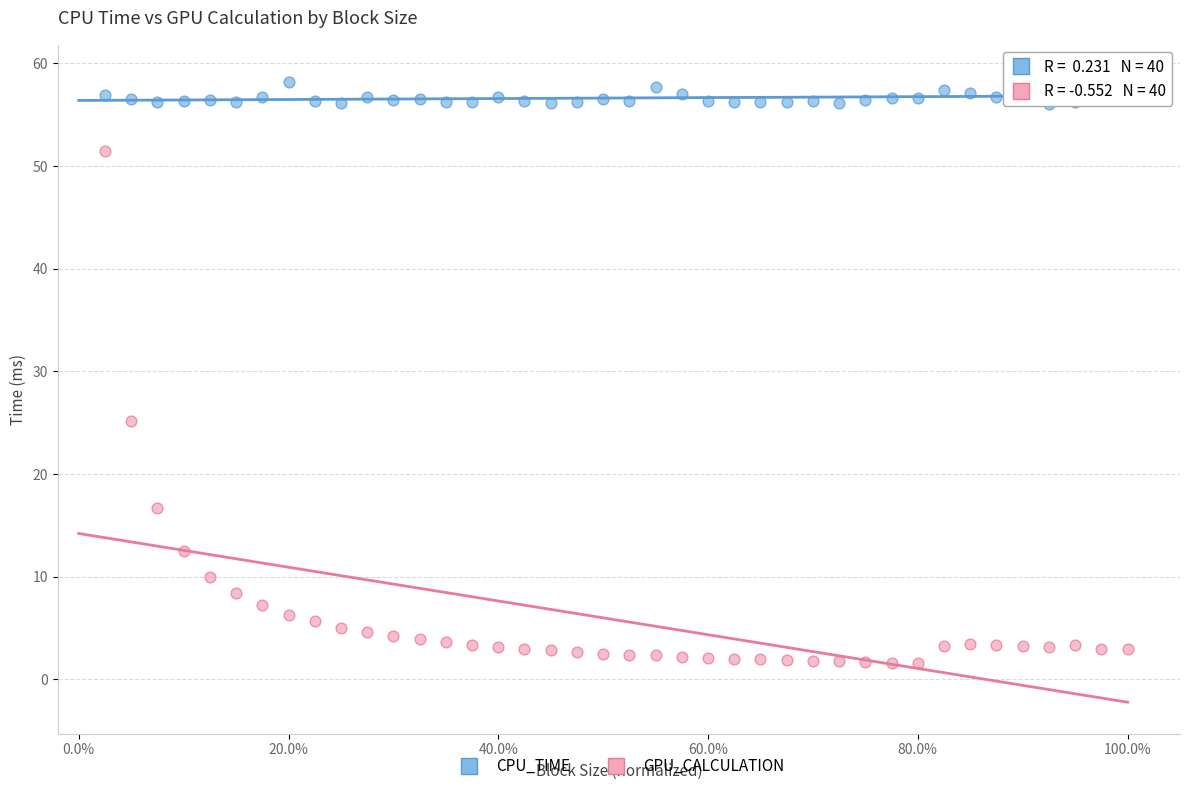

Which series has the largest Y range (max minus min)?

GPU_CALCULATION